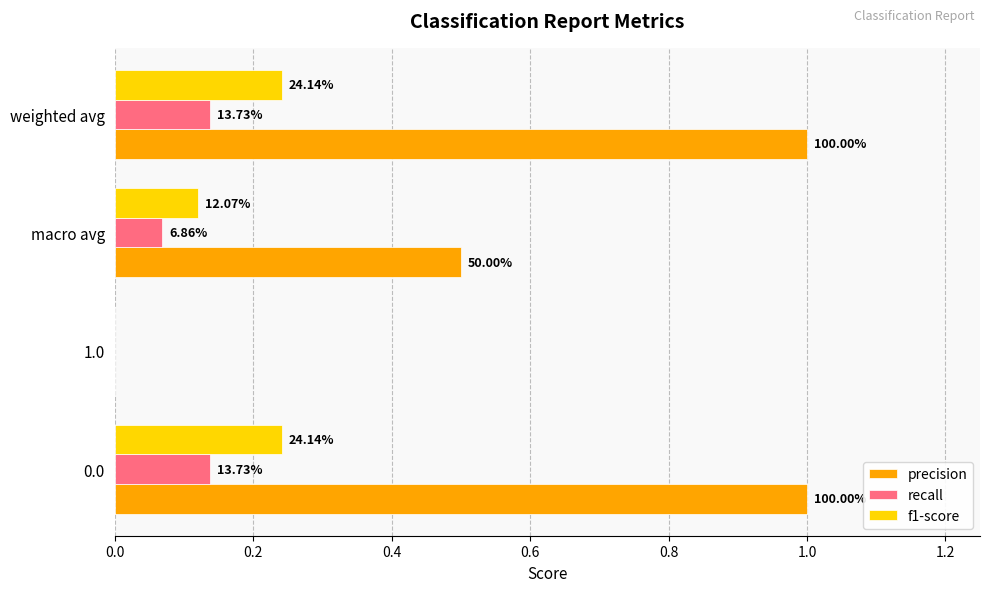

What are all the series names shown in the legend?

precision, recall, f1-score